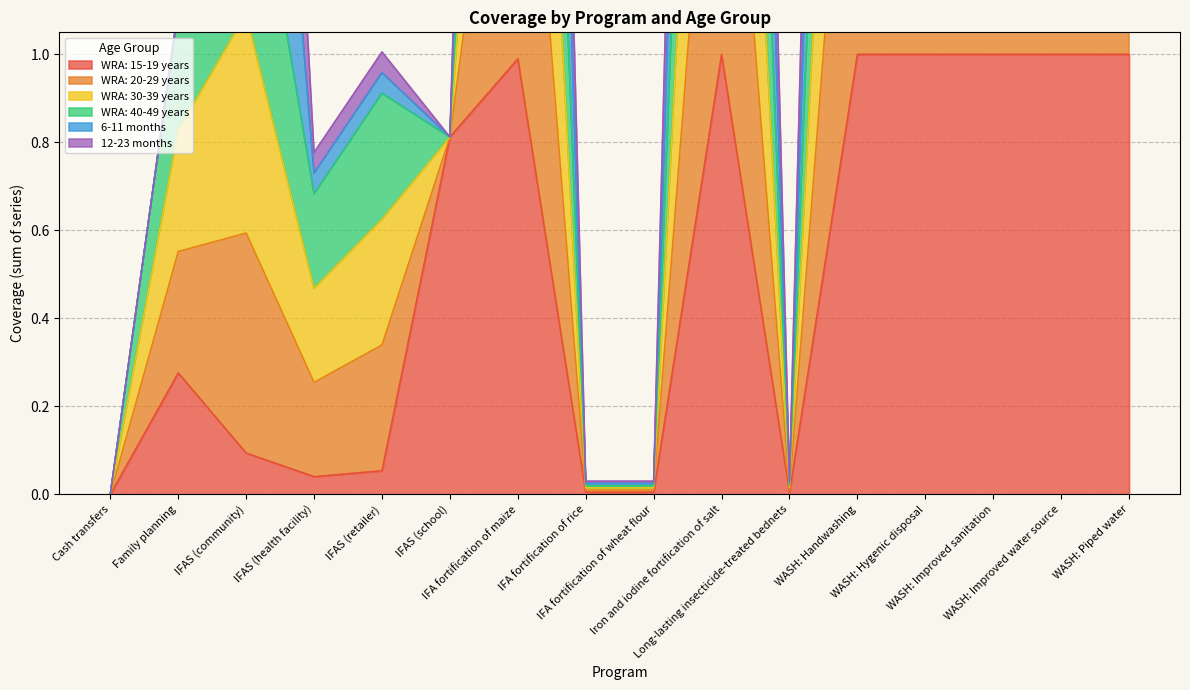

How many categories are shown in the chart?

16